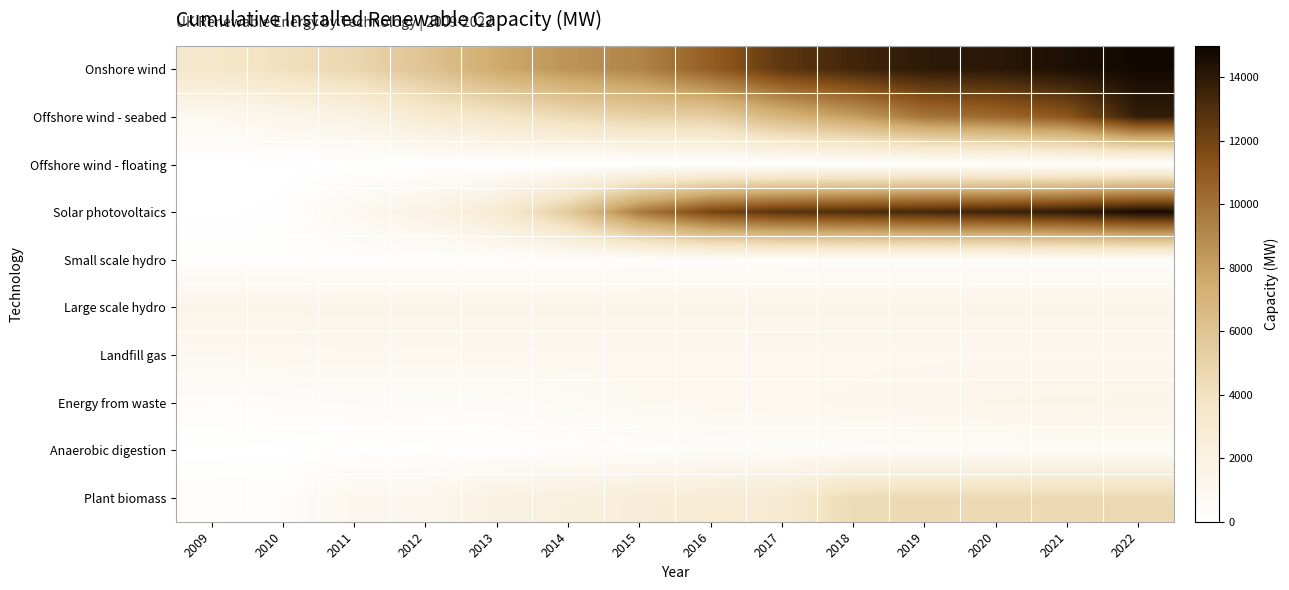

At which category is the sum across all series the highest?

2022